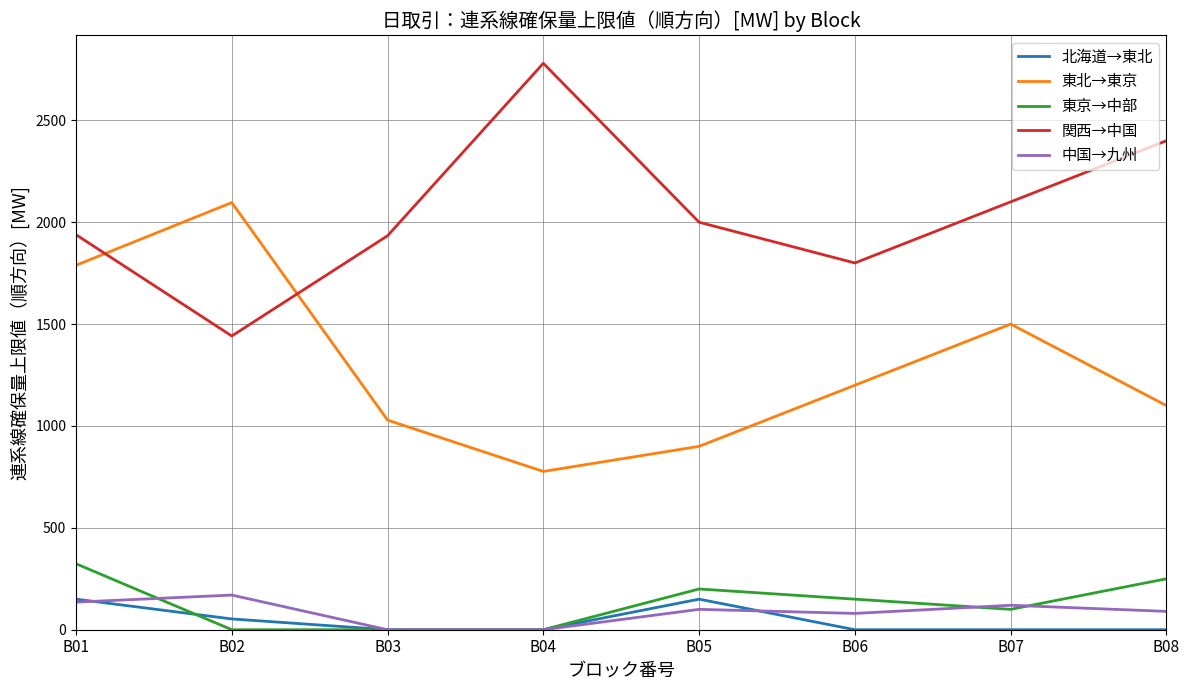

True or false: 関西→中国 and 中国→九州 intersect in this chart.

False